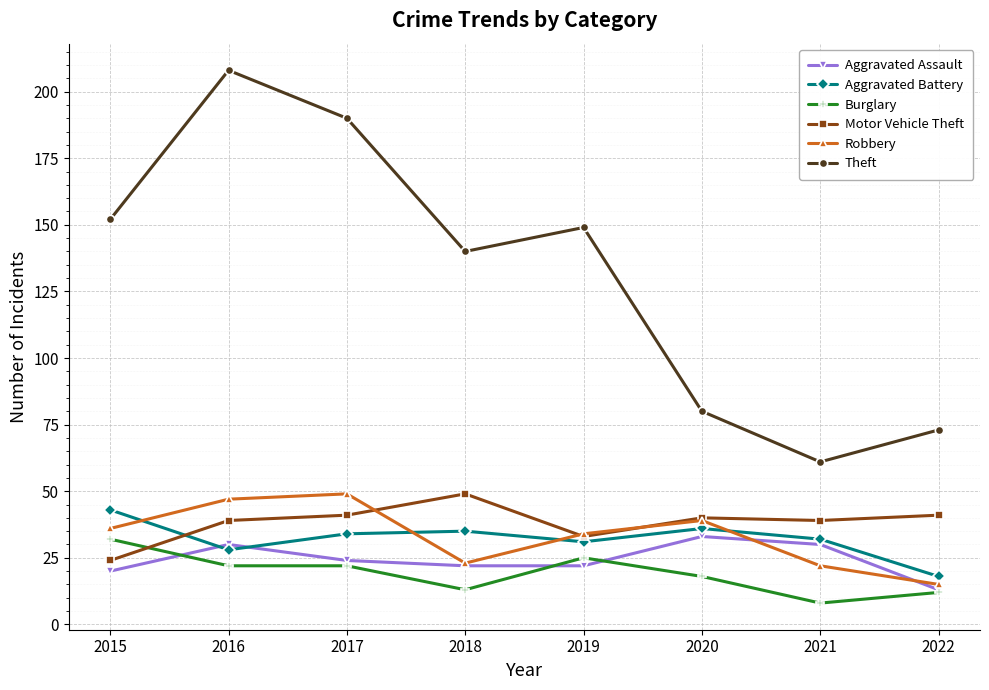

What is the difference between the Burglary values at 2016 and 2018?

9